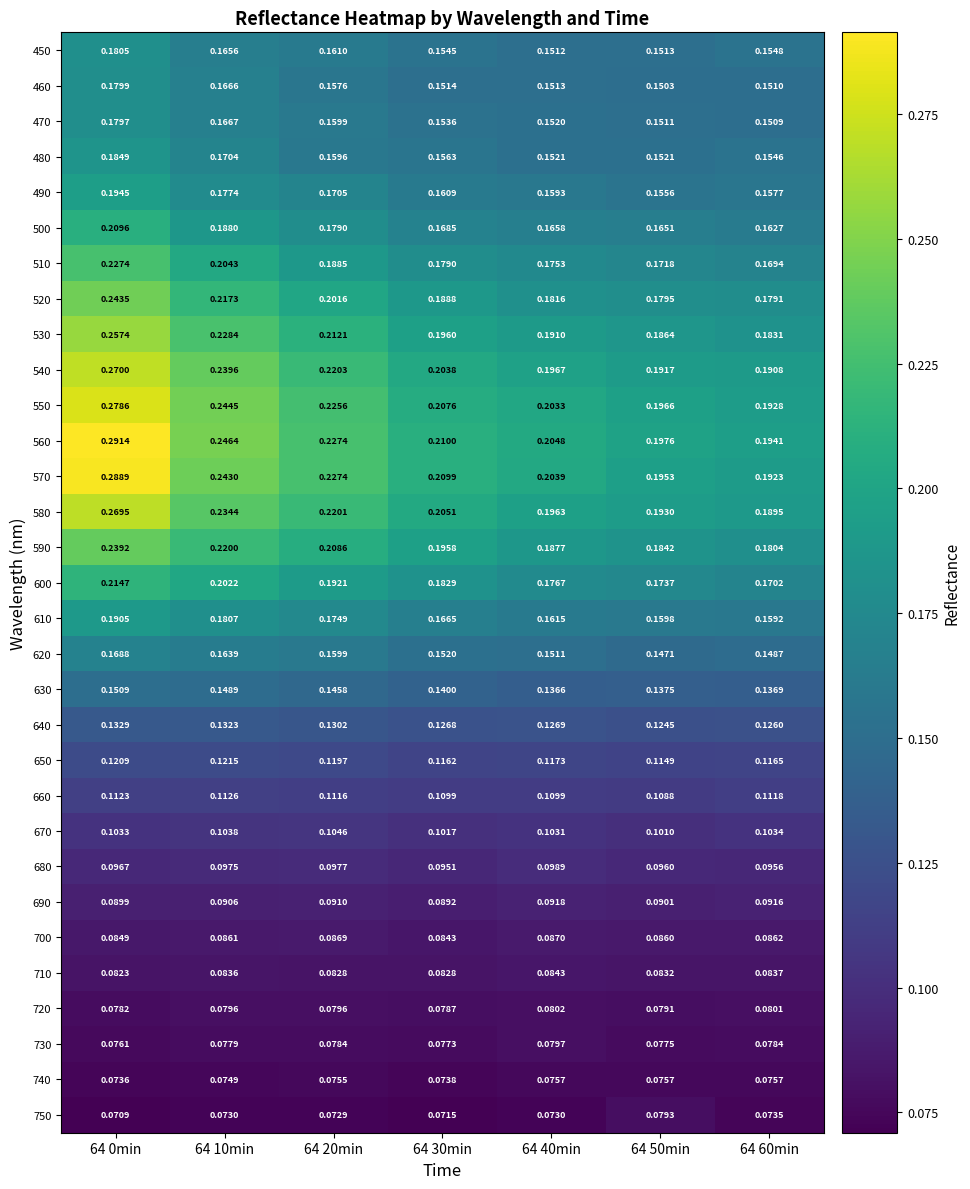

Which series changed the most between 64 20min and 64 60min?

570